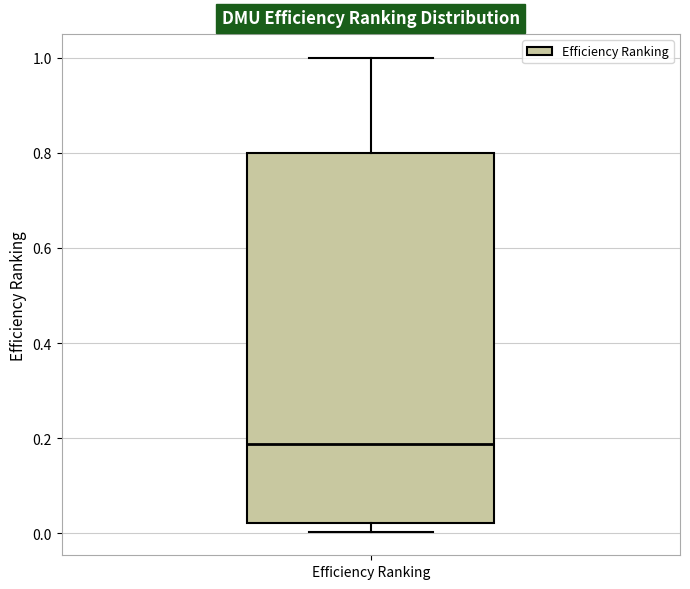

Where is the upper edge of the box for Efficiency Ranking on the y-axis? The values are not printed on the chart, so give them approximately, as read against the axis.

0.80